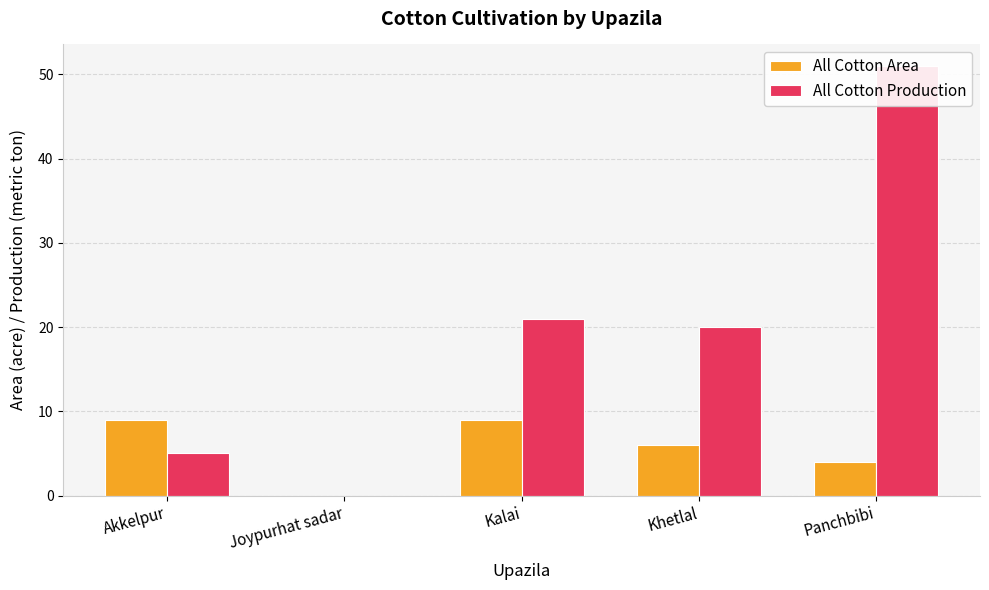

At which category does the chart reach its peak across all series?

Panchbibi